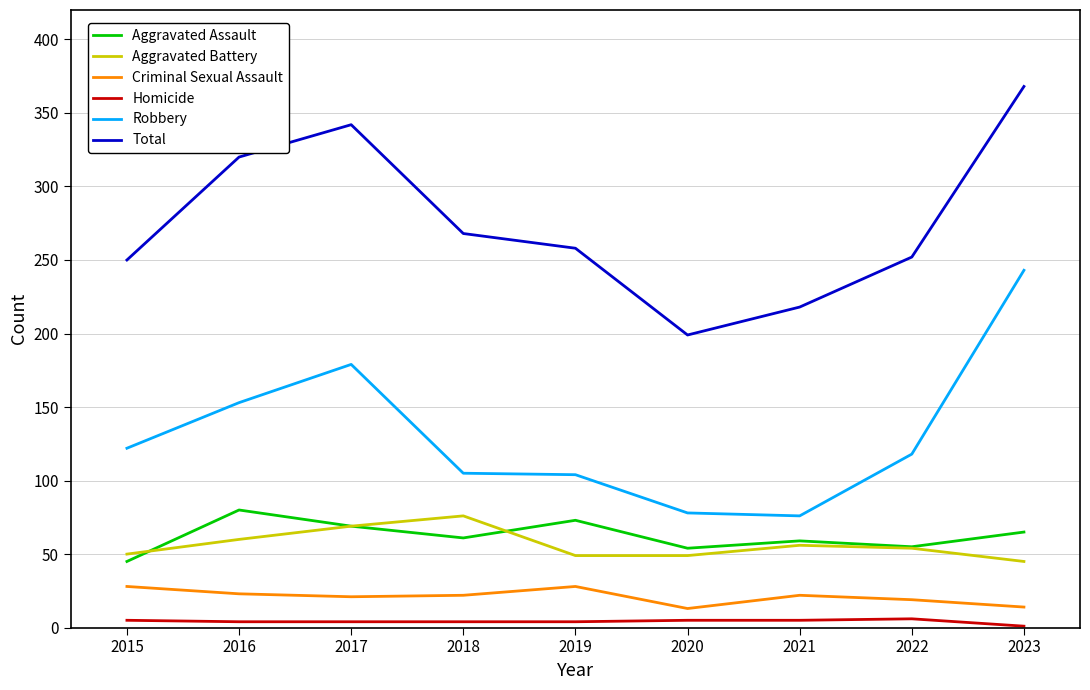

What is the difference between the maximum and minimum values in the Total series?

169